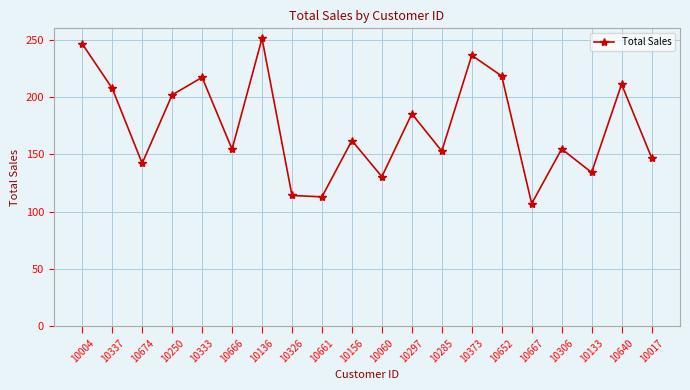

Where does the data first go above 162?

10004